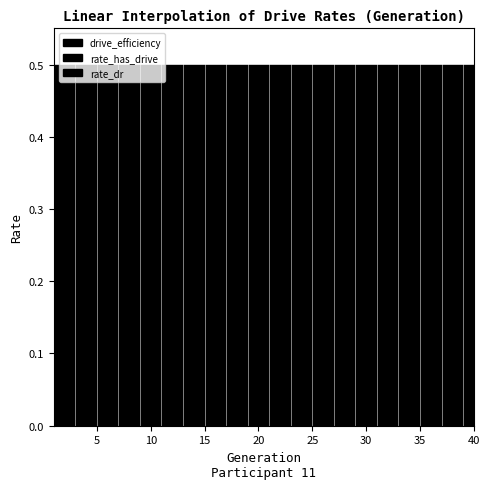

Does the chart display data point markers on the line(s)?

No